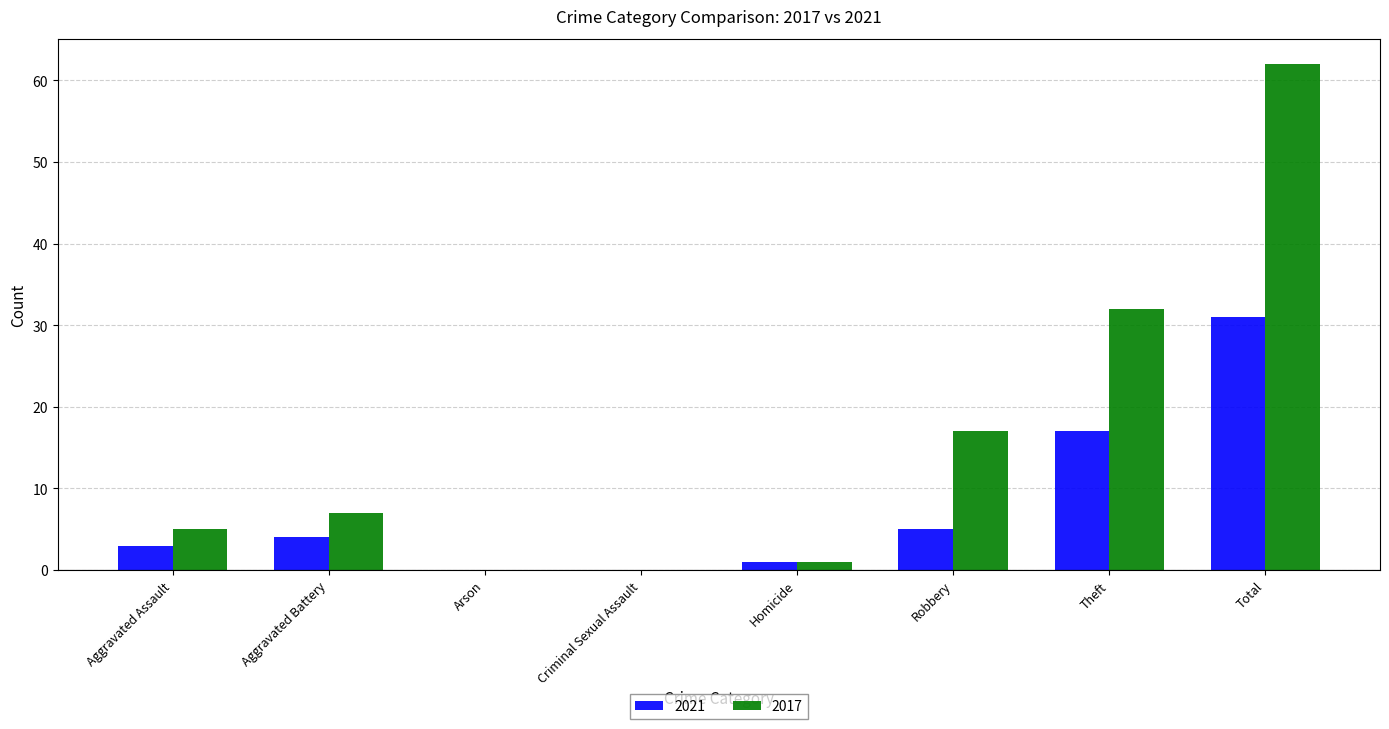

Is it true that 2017 equals 0 at Arson?

True